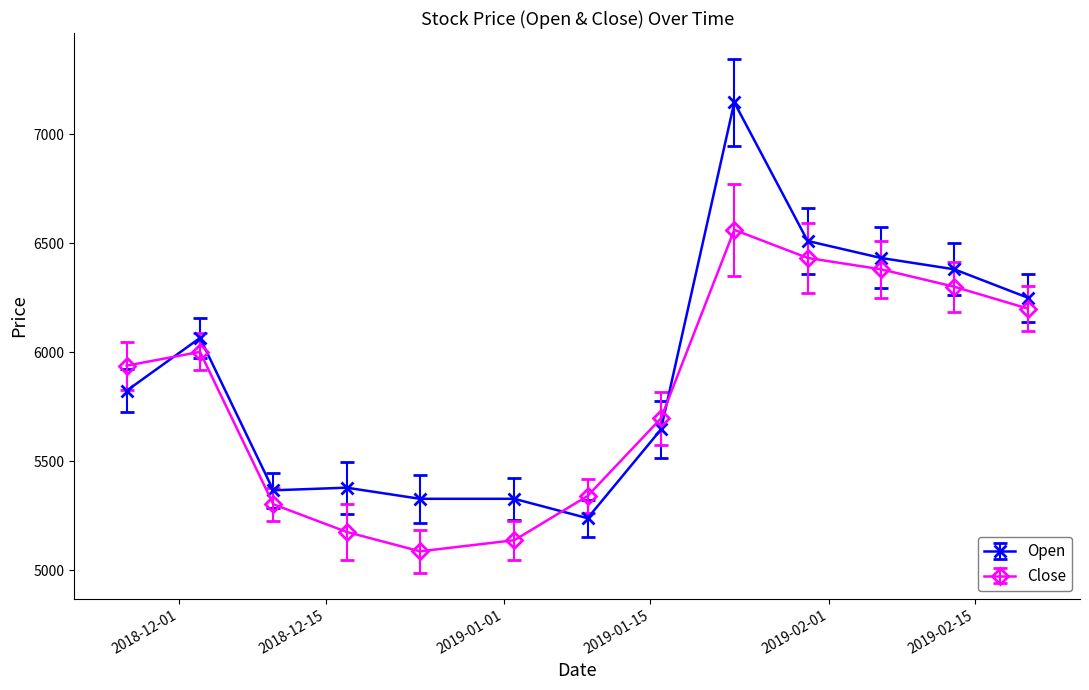

At how many categories does at least one series exceed 5878?

7